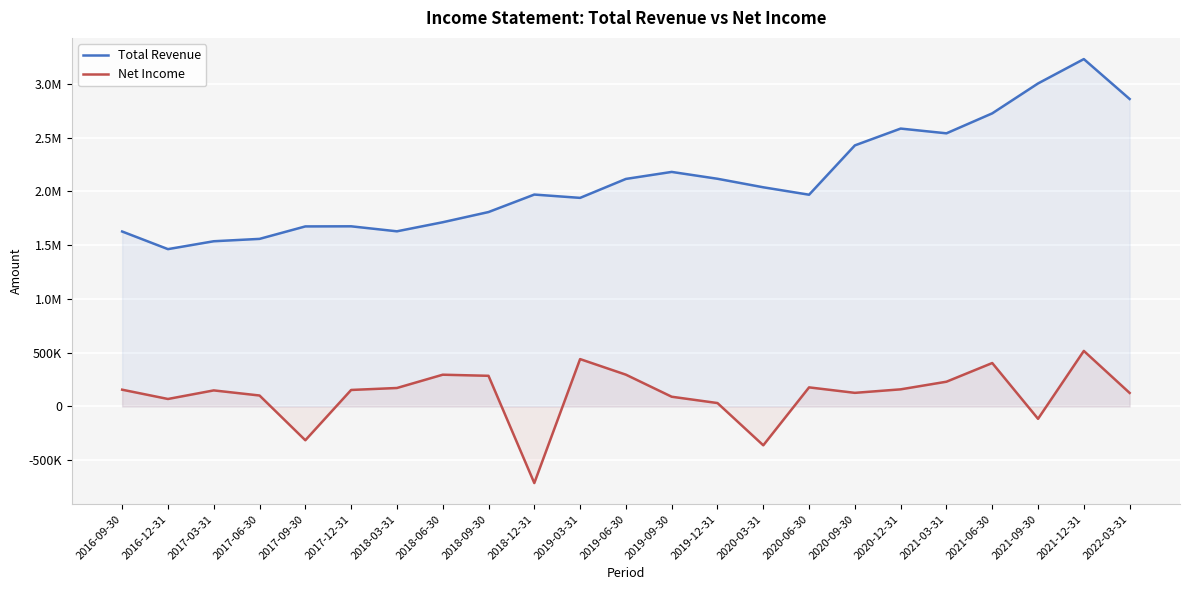

Is it true that Total Revenue equals 2226829 at 2016-09-30?

False